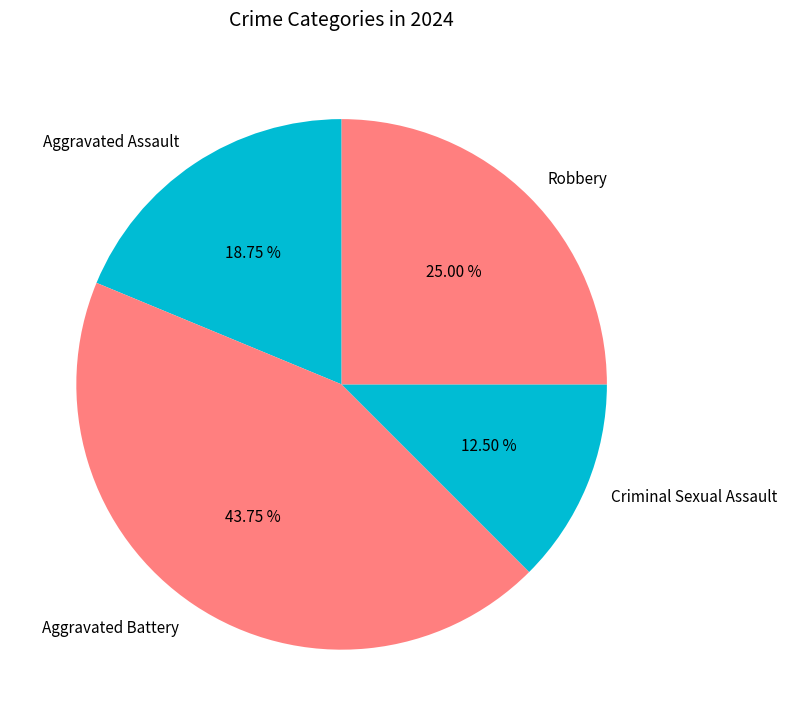

To the nearest percent, what is the difference between the Aggravated Assault and Robbery slice percentages?

6%